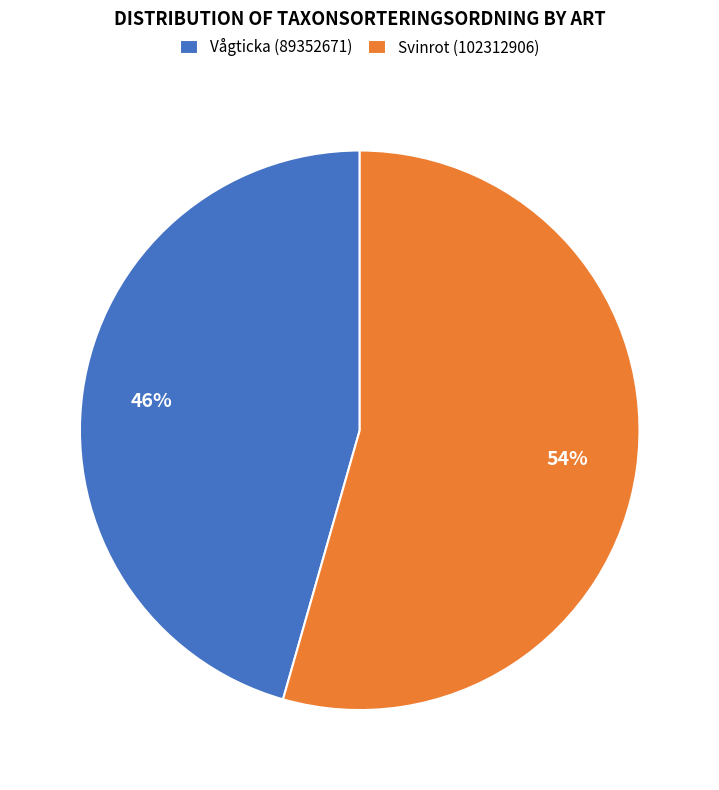

How many slices are in this pie chart?

2